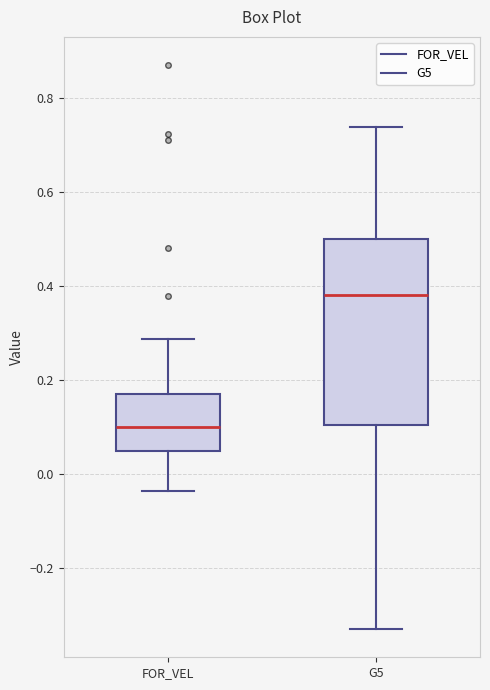

Reading left to right, read every box against the y-axis: the position of its median line, the range the box covers, and the ends of its whiskers. The values are not printed on the chart, so give them approximately, as read against the axis.

FOR_VEL: median 0.10, box 0.04 to 0.18, whiskers -0.04 to 0.28
G5: median 0.38, box 0.10 to 0.50, whiskers -0.32 to 0.74